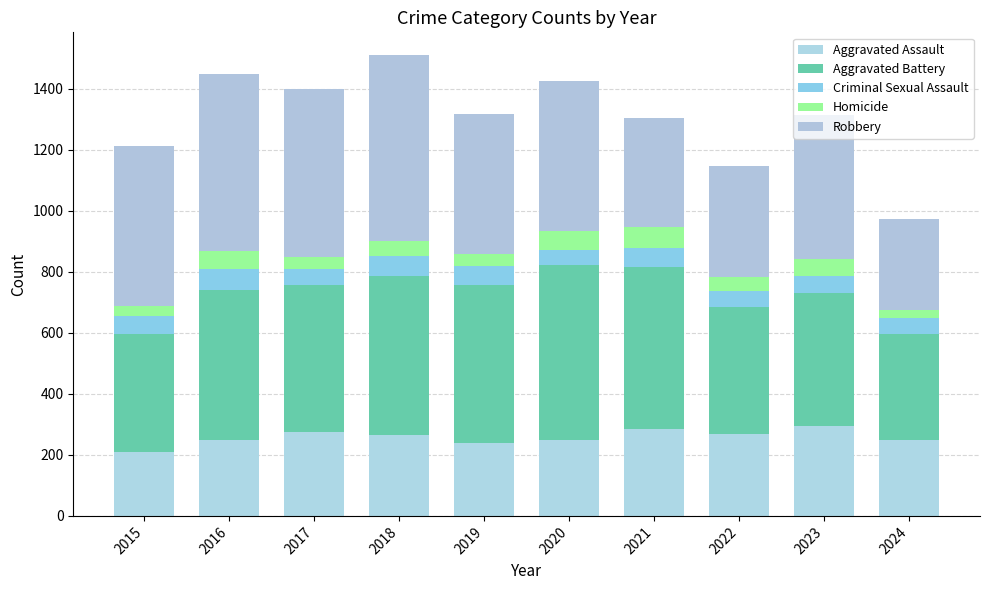

What is the average value of the Homicide series?

48